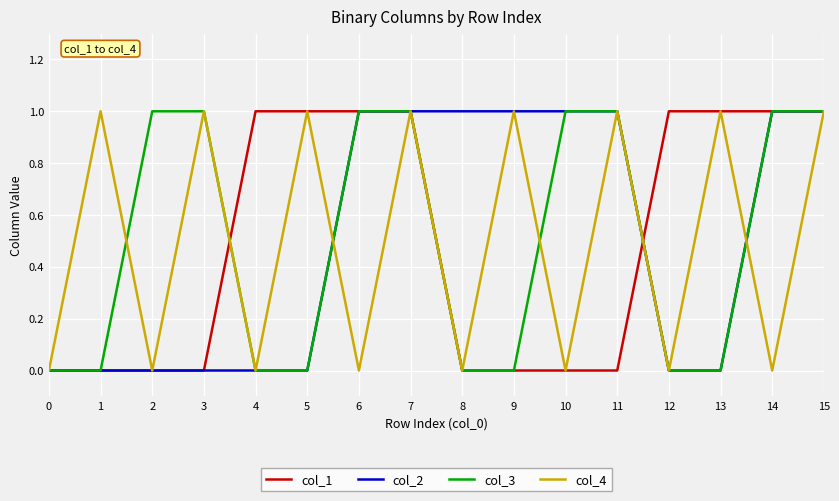

Is the value of col_3 at 7 greater than the value of col_1 at 1?

Yes